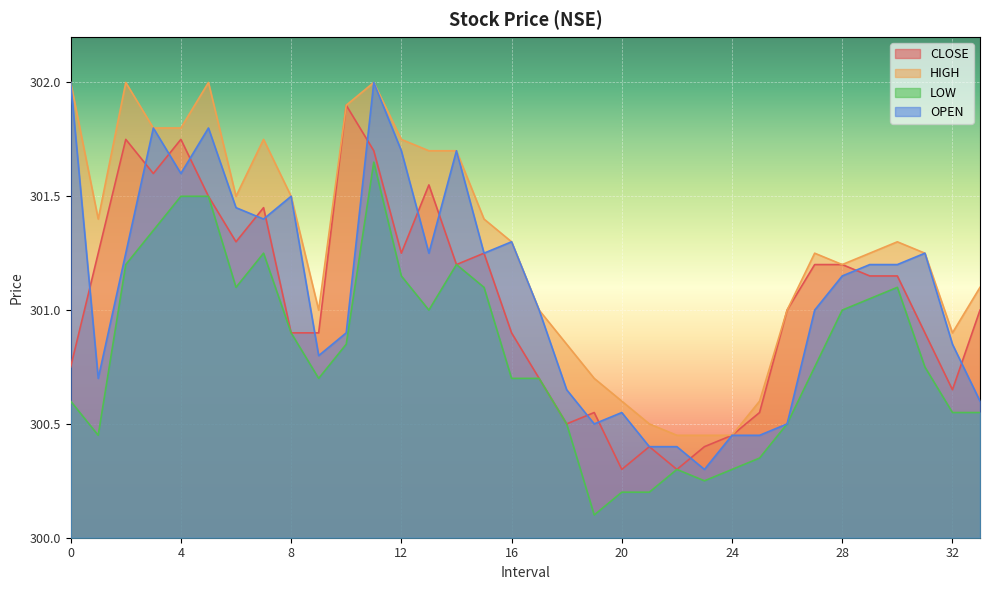

What is the average value of the LOW series?

300.8